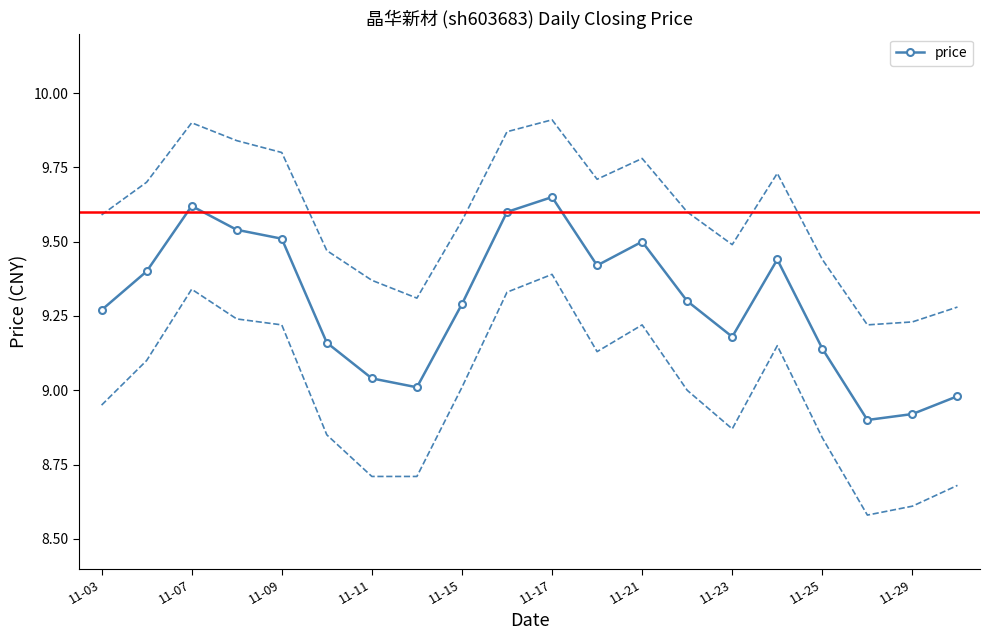

True or false: price has a value of 9.3 at 11-15.

True